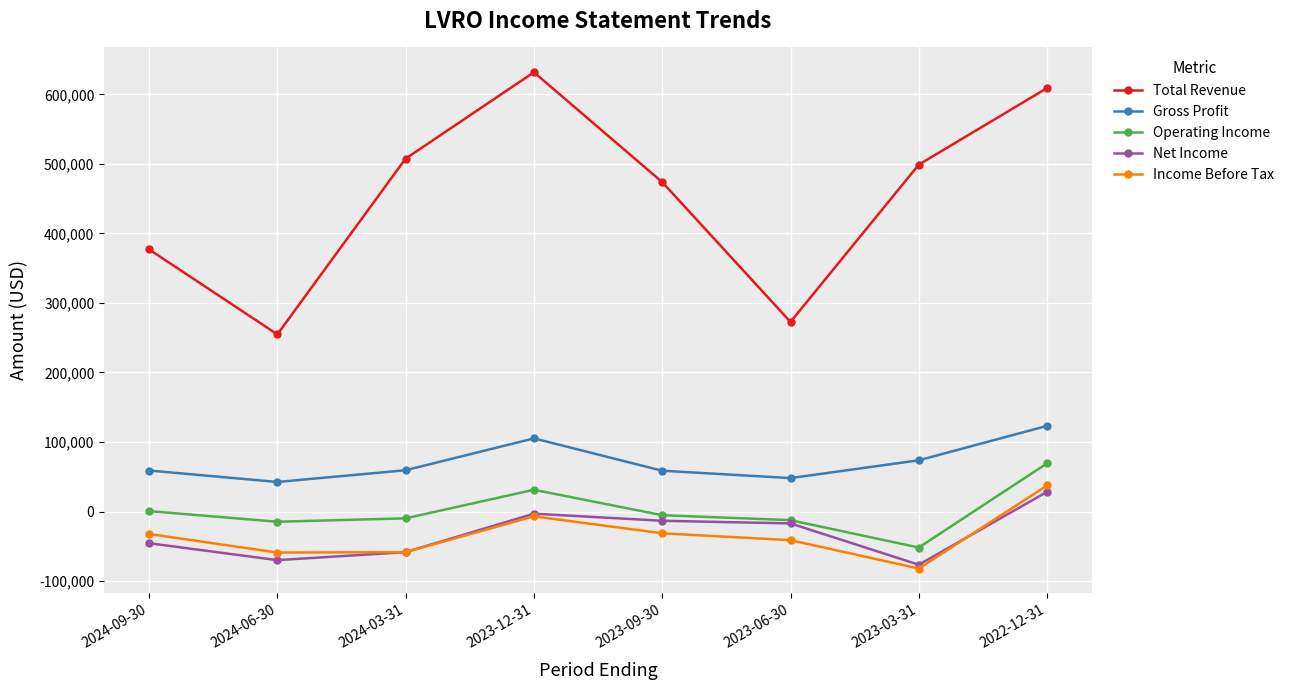

What position from the right is 2024-03-31?

6